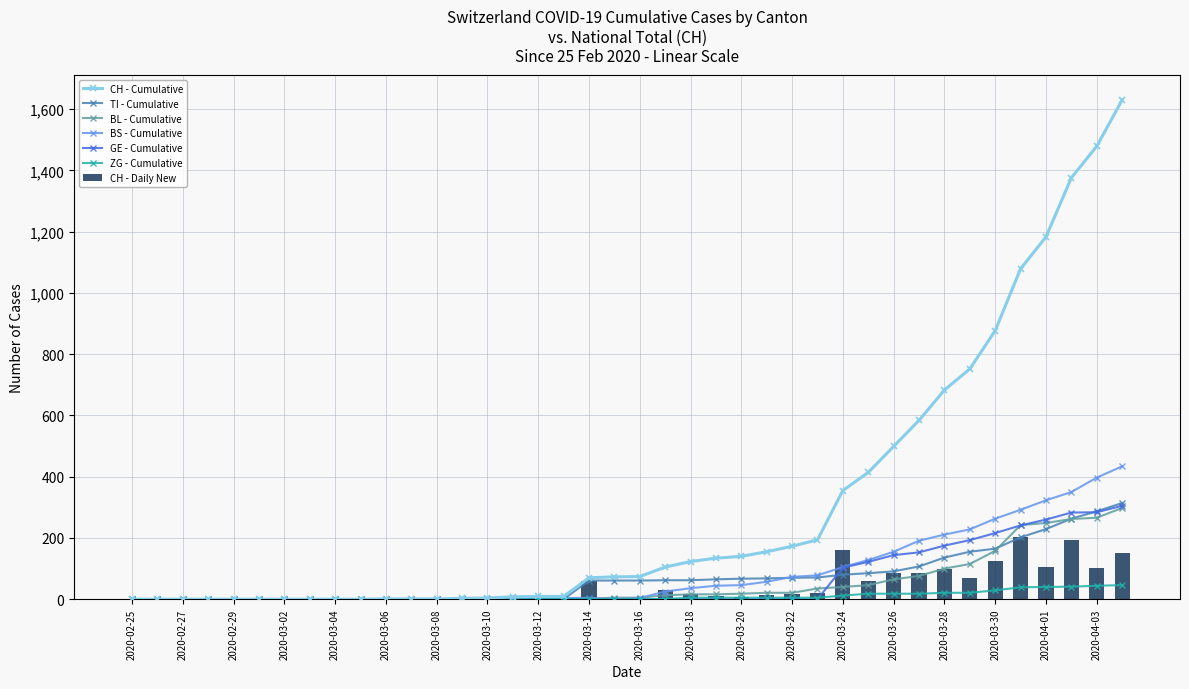

What is the average value of the BL series?

52